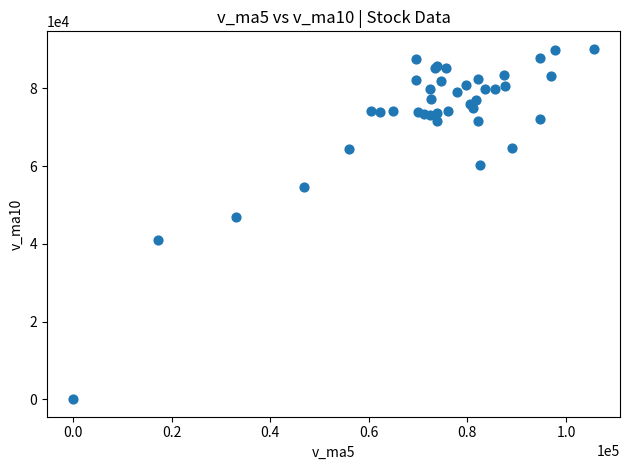

What Y value in the scatter plot is closest to 45096?

46812.0